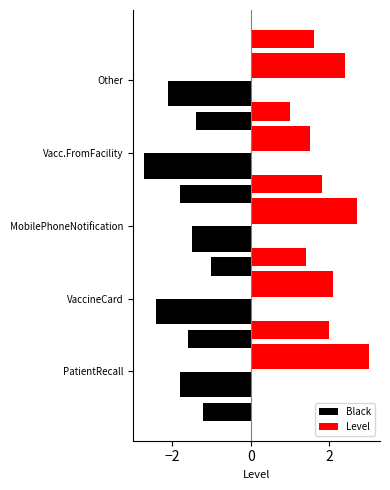

The value of Level at Other is 1.0. True or false?

False